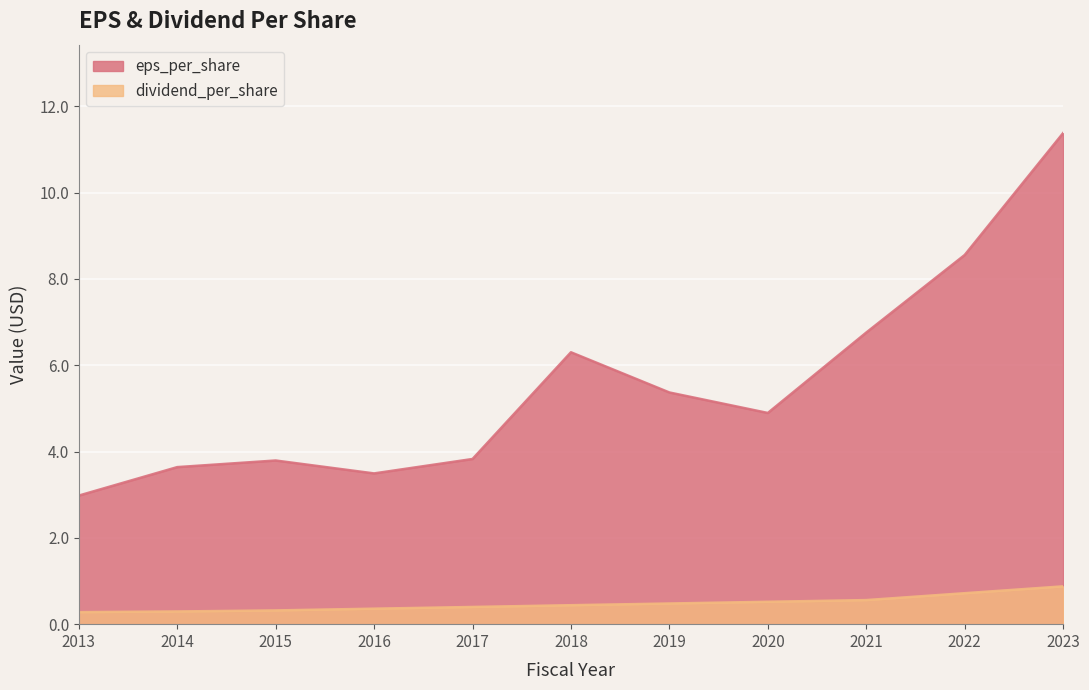

What is the value of the eps_per_share point at the 7th from the left?

5.4